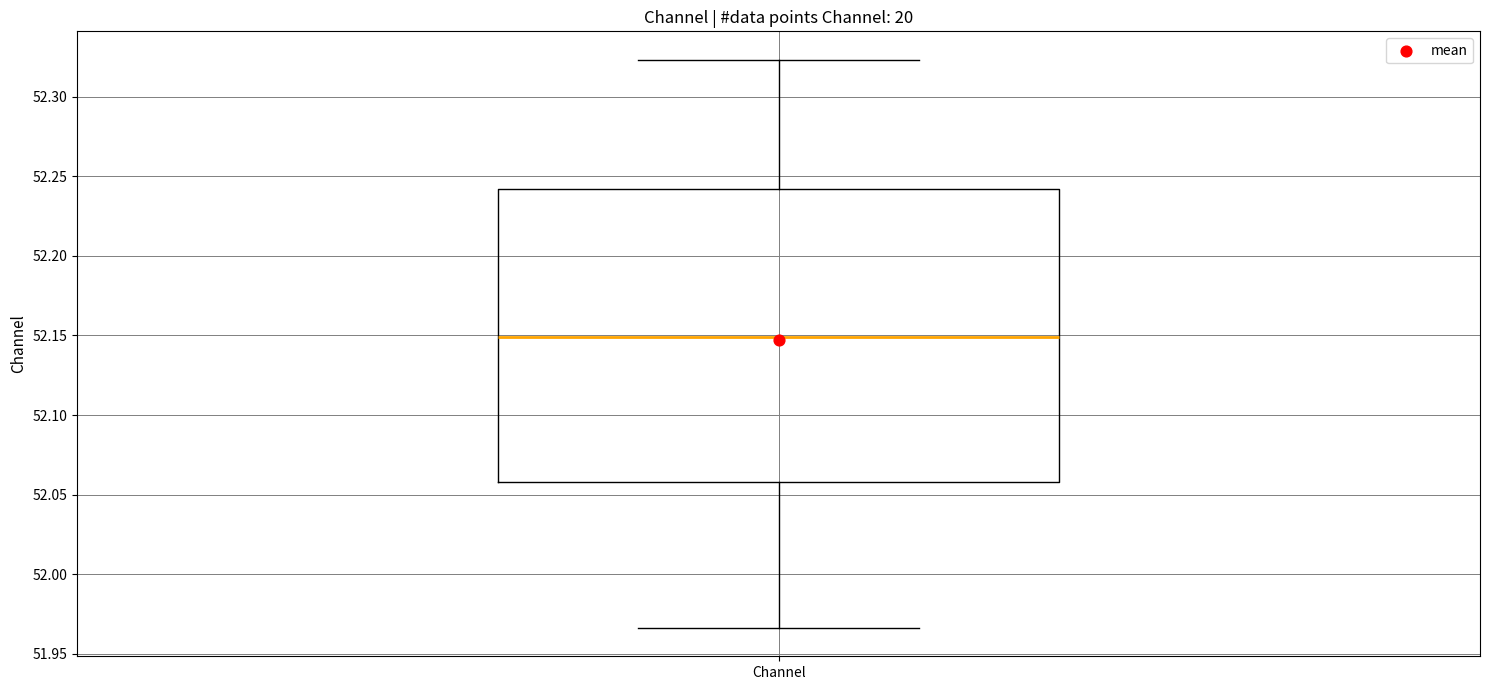

Read this box plot against the y-axis: the position of the median line, the range covered by the box, and the ends of both whiskers. The values are not printed on the chart, so give them approximately, as read against the axis.

median 52.150, box 52.060 to 52.240, whiskers 51.965 to 52.325